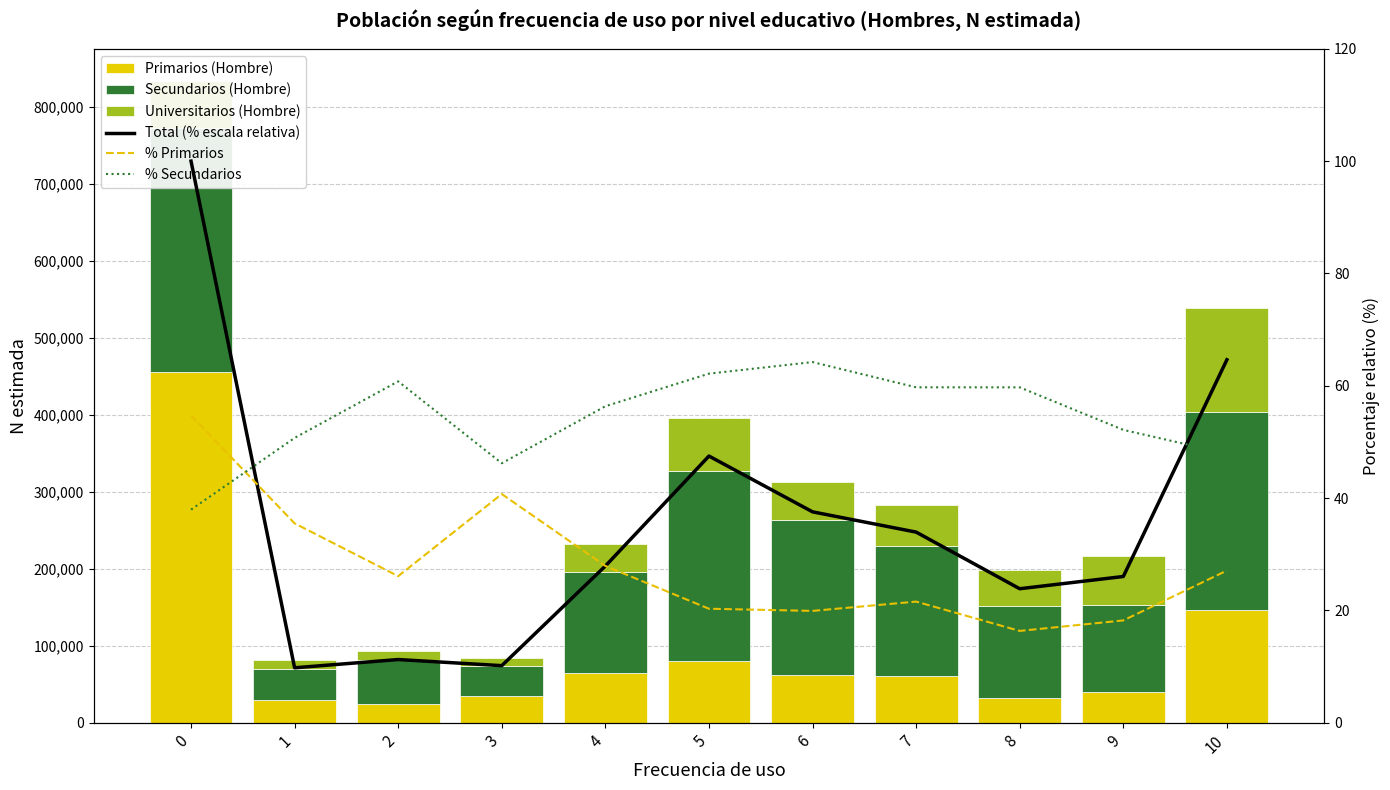

Count the number of categories in the chart.

11